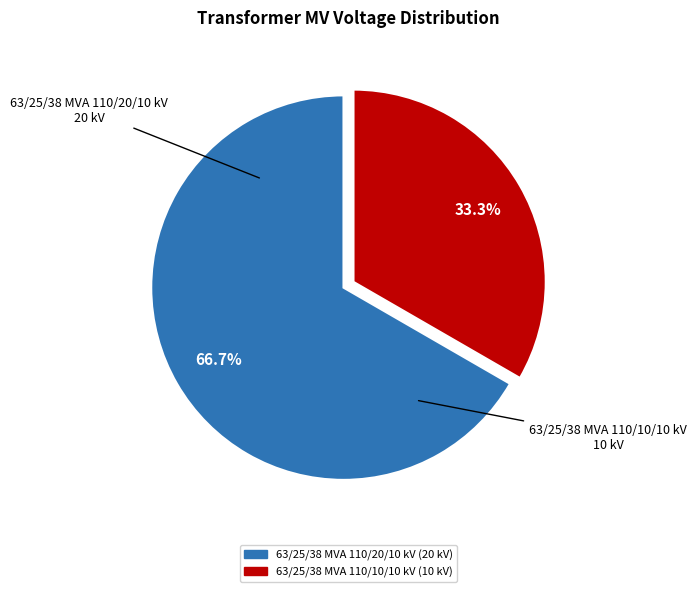

True or false: 63/25/38 MVA 110/10/10 kV accounts for 33% of the total.

True